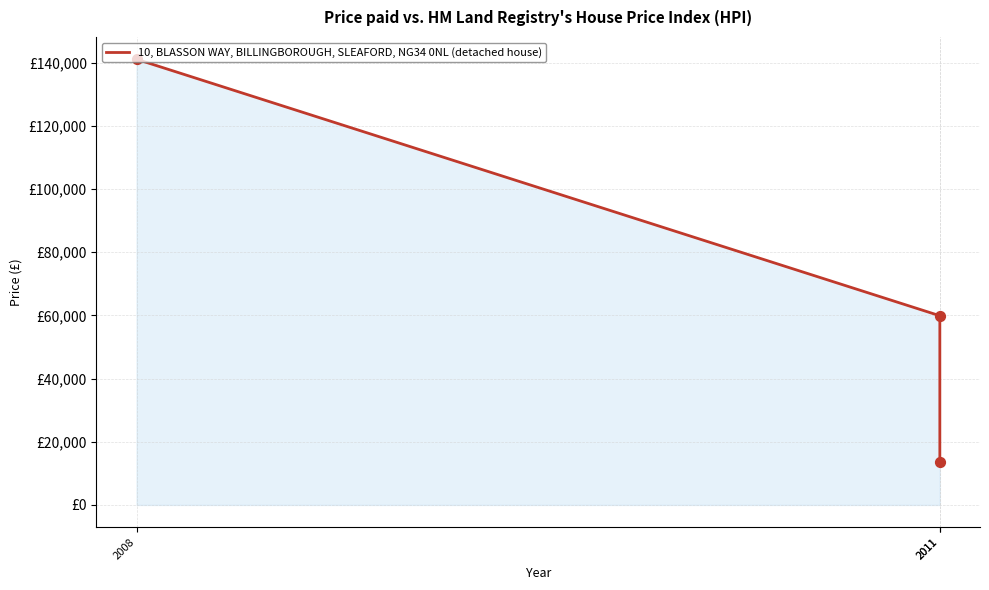

What is the ratio of the value at 2011 to the value at 2011?

4.4